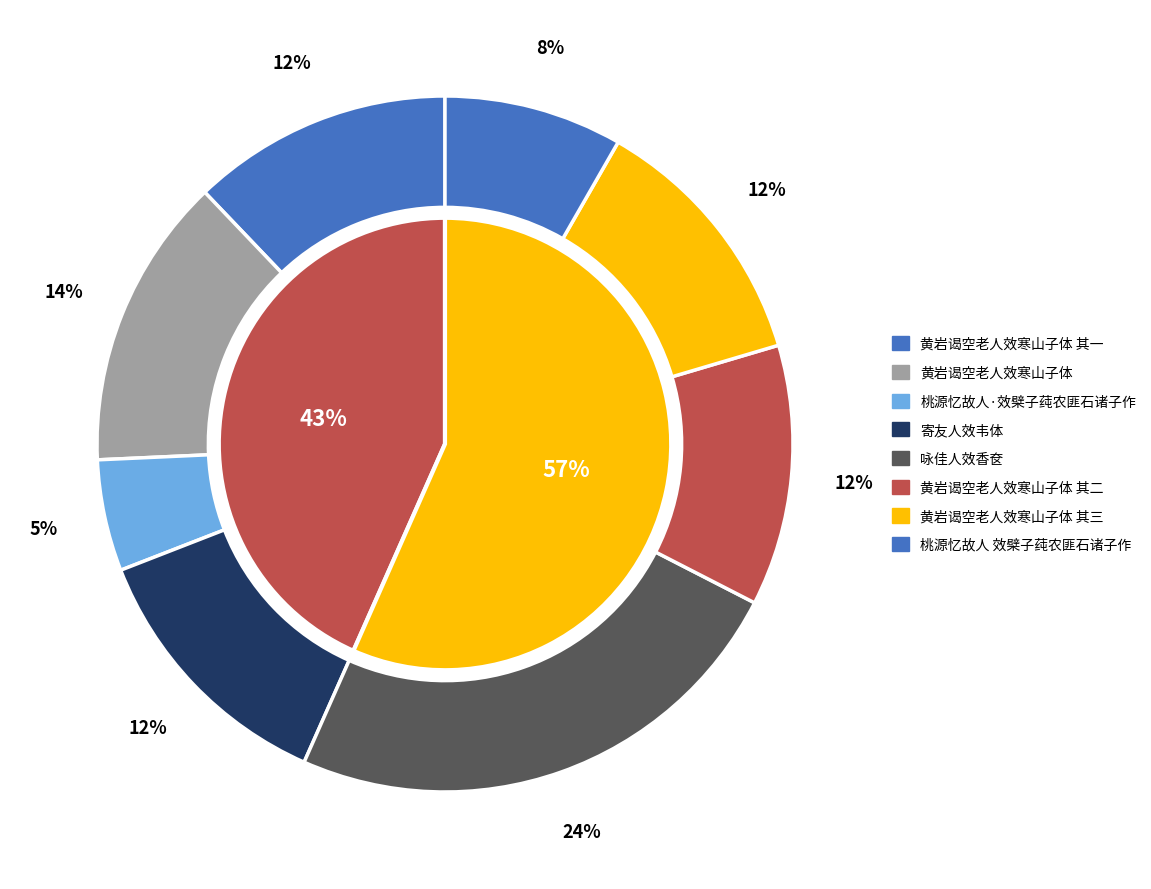

What percentage is the 寄友人效韦体 slice, to the nearest percent?

12%